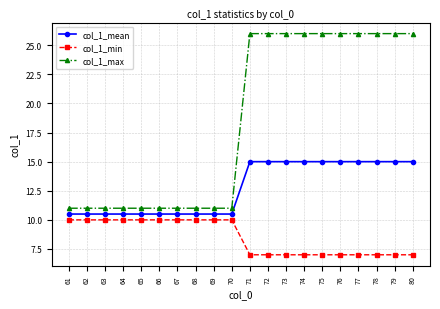

What is the total value across all series at 70?

31.5